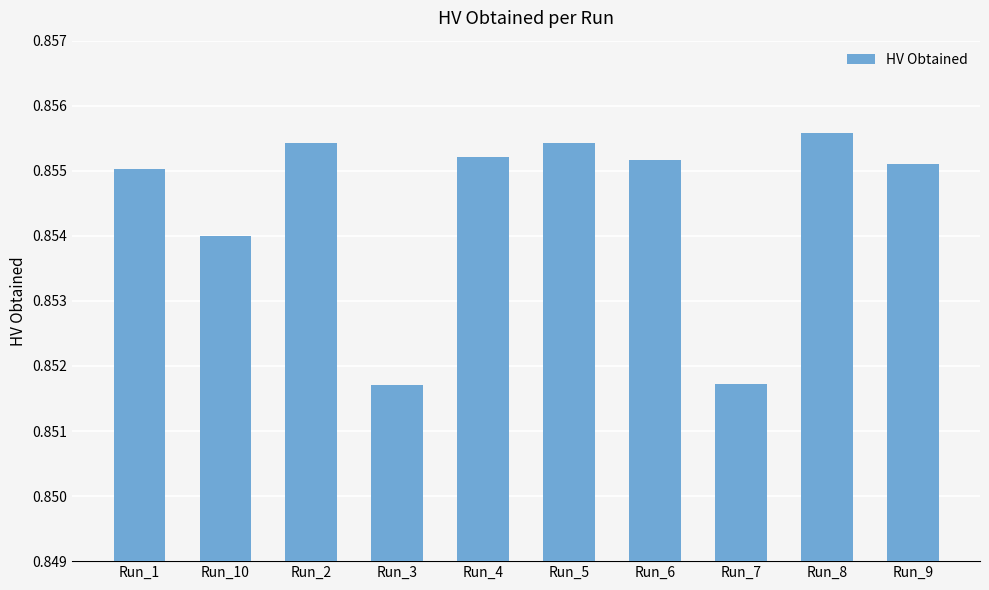

How many bars are there in total?

10